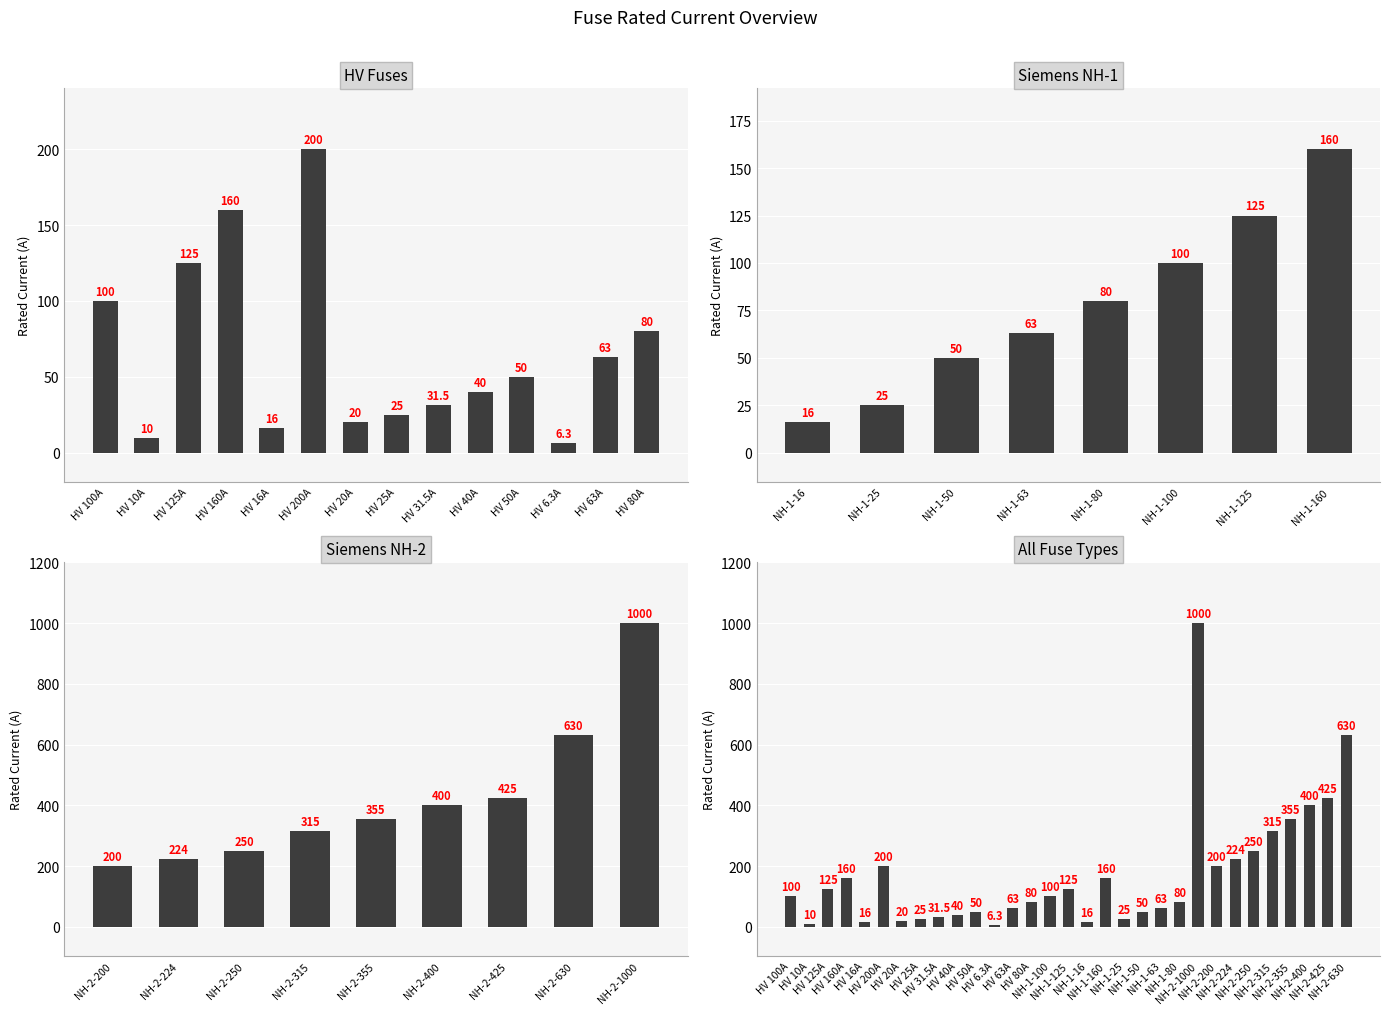

What is the value of the 26th bar from the left?

250.0